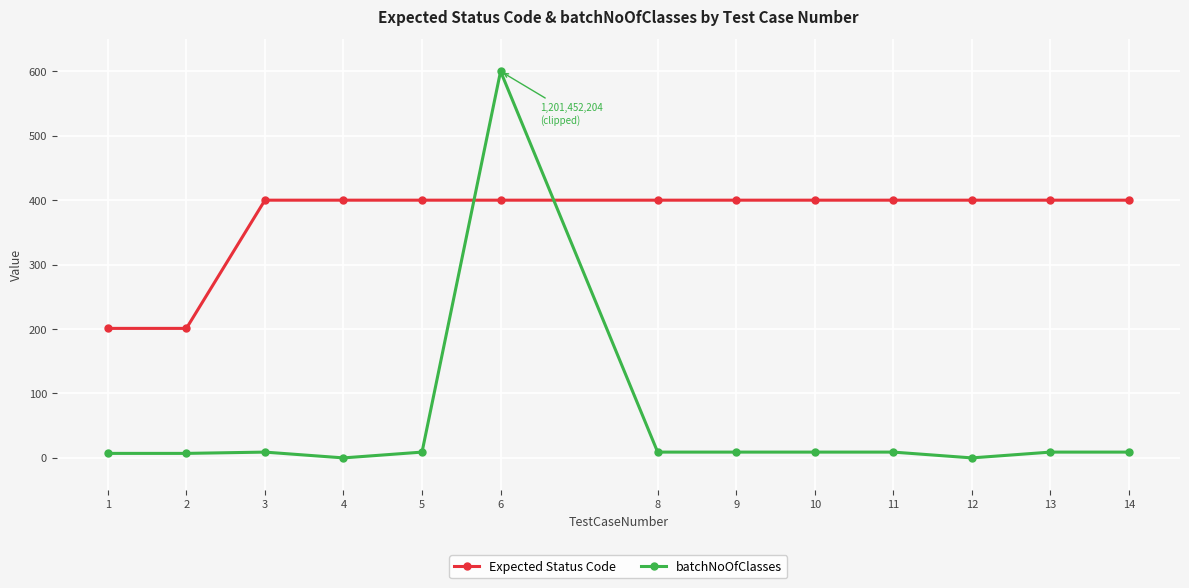

Is the value of Expected Status Code at 3 greater than the value of batchNoOfClasses at 11?

Yes